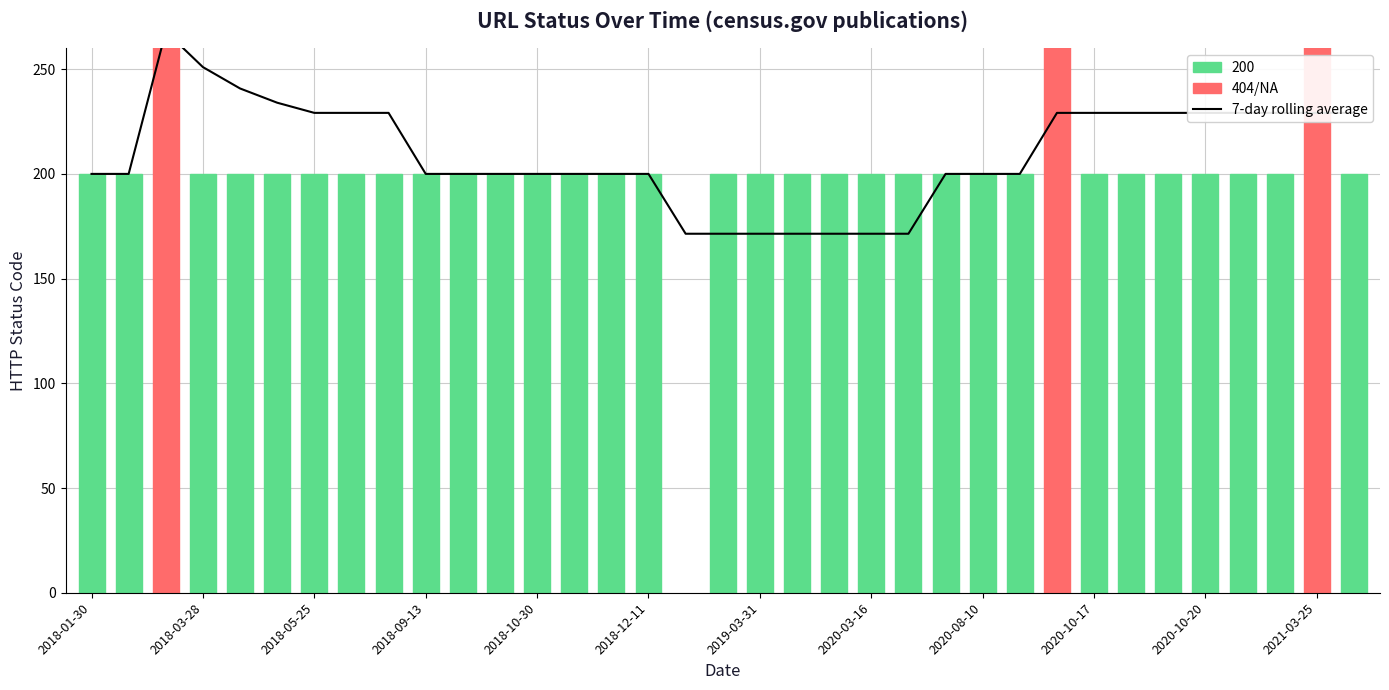

Is it true that the value at 20 is 277.2?

False